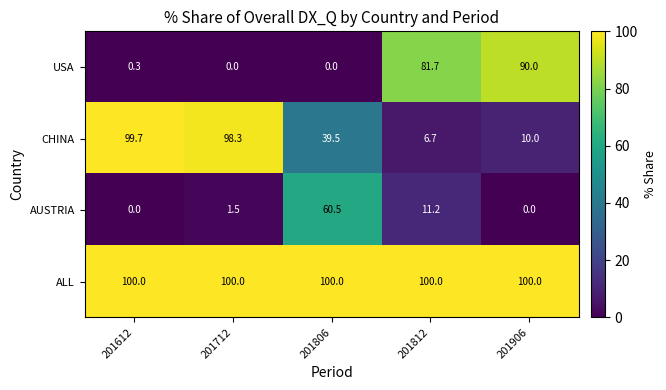

Which series has the largest total across all categories?

ALL